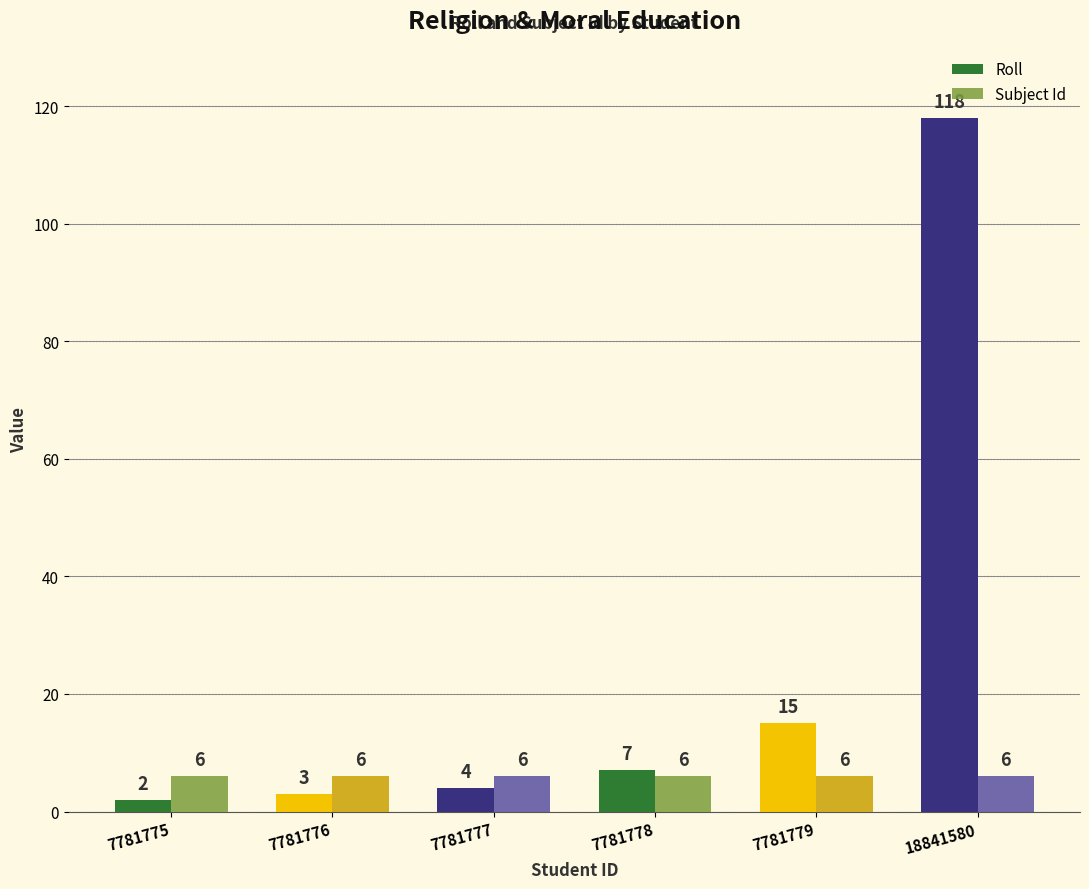

Is it true that Roll equals 2 at 7781775?

True